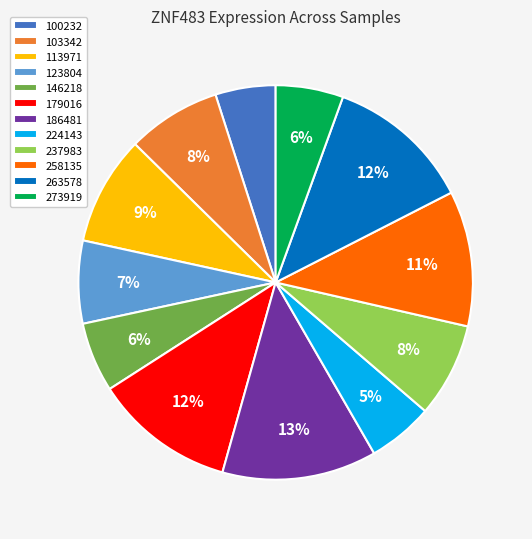

Between 146218 and 258135, which is larger?

258135